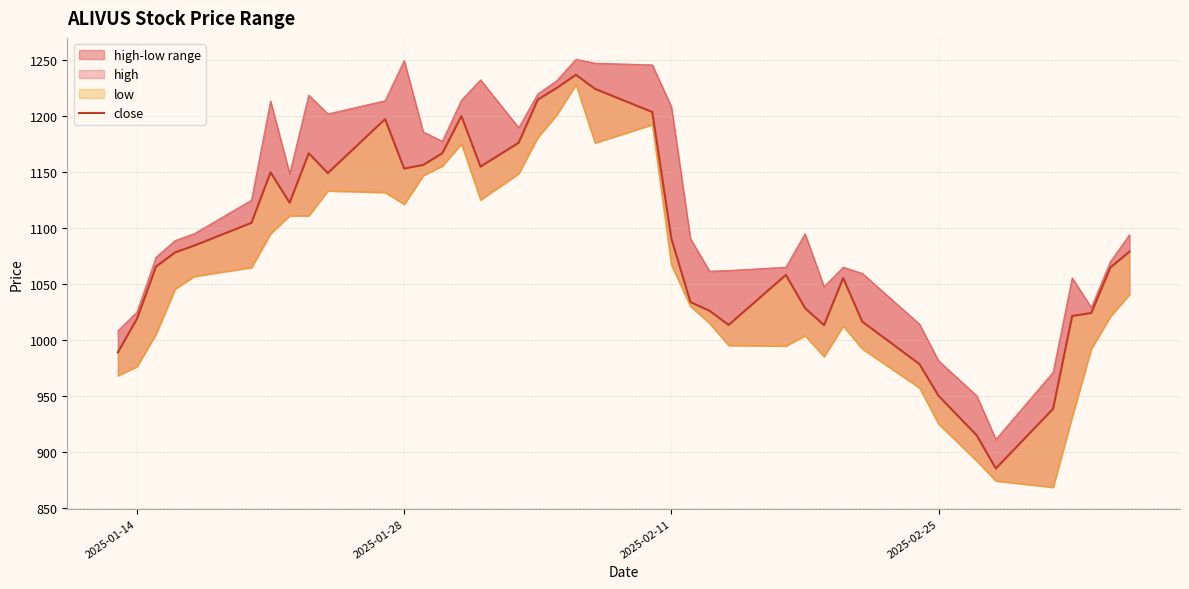

Reading left to right, extract all data points from this chart.

988.8	1018.9	1065.6	1078.2	1084.3	1104.7	1149.9	1122.7	1166.9	1149.2	1197.5	1153.2	1156.5	1167.0	1200.2	1155.0	1176.3	1214.9	1225.4	1237.2	1224.6	1203.8	1090.6	1033.8	1026.1	1013.3	1058.1	1028.5	1013.2	1055.4	1016.3	978.3	950.0	914.5	884.9	938.3	1021.4	1024.1	1064.8	1078.9